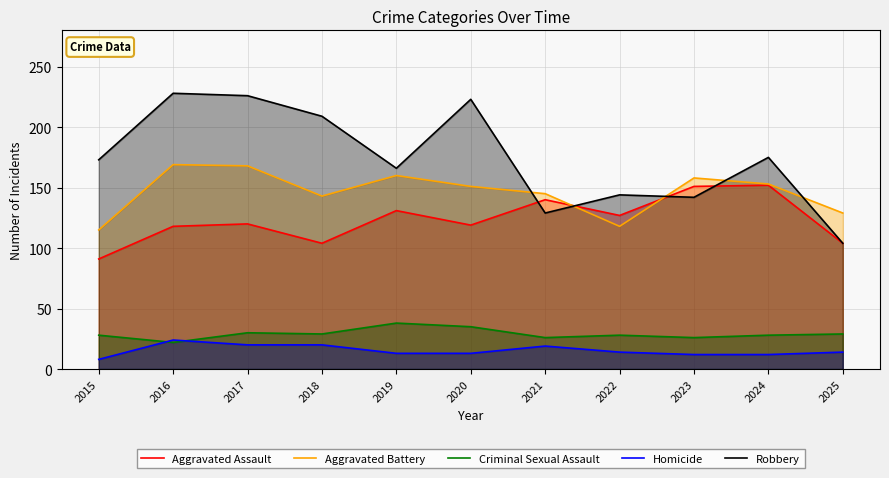

At which category does Robbery reach its first local peak?

2016